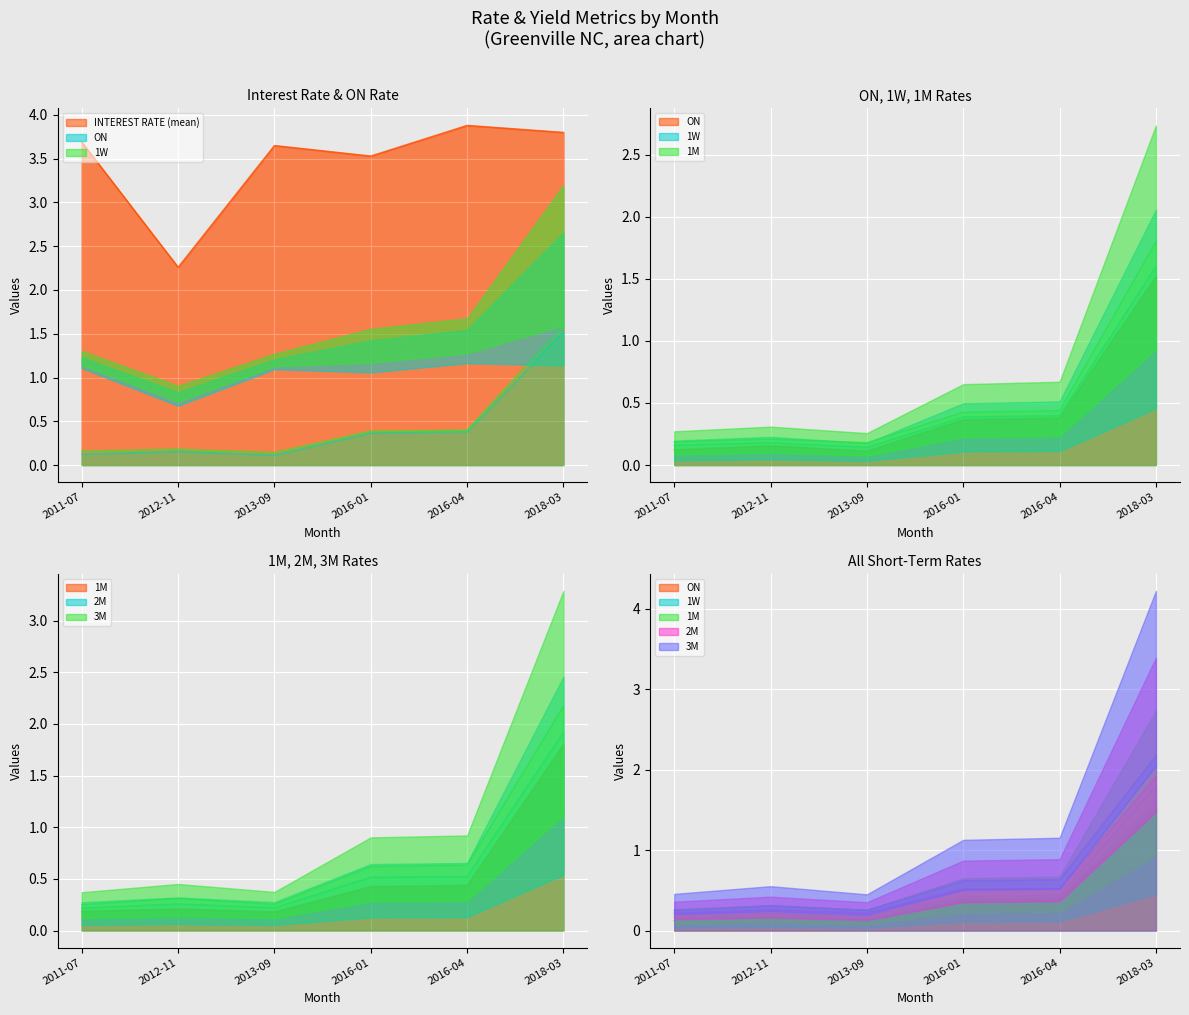

What is the value of the INTEREST RATE (mean) point at the 4th from the left?

3.5